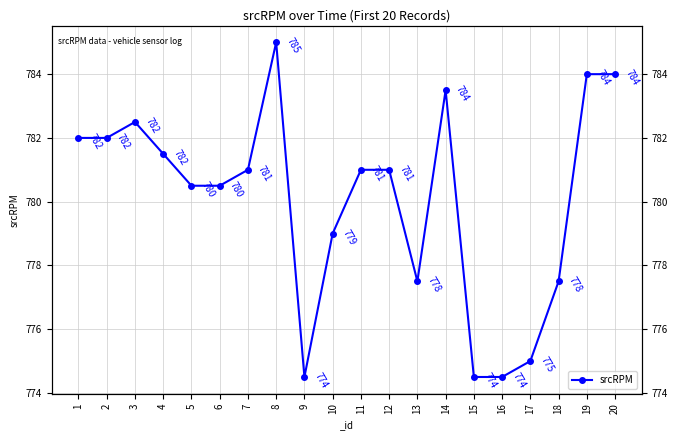

How many data points does each series have?

20